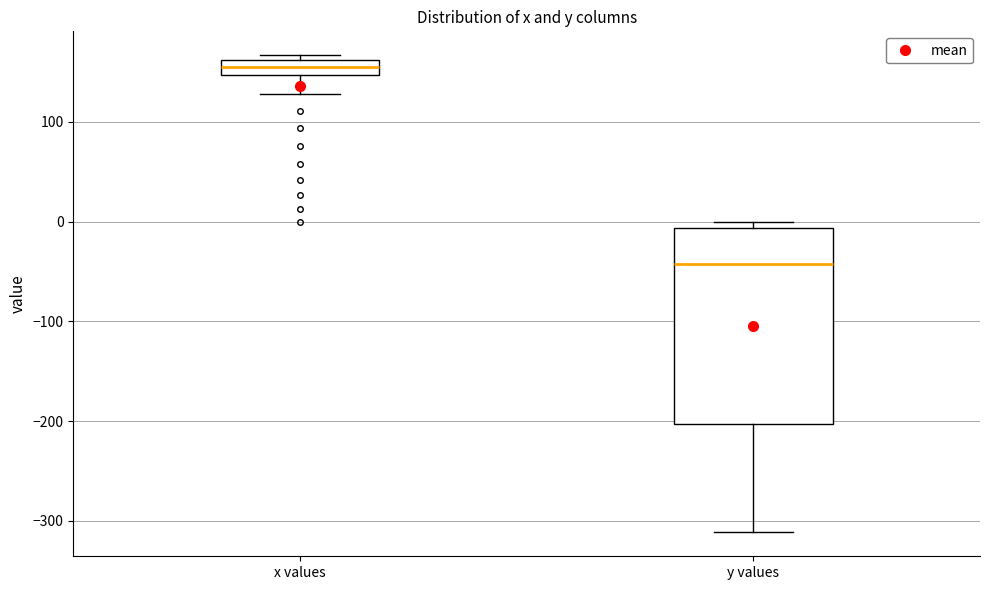

Which box has the highest median line?

x values